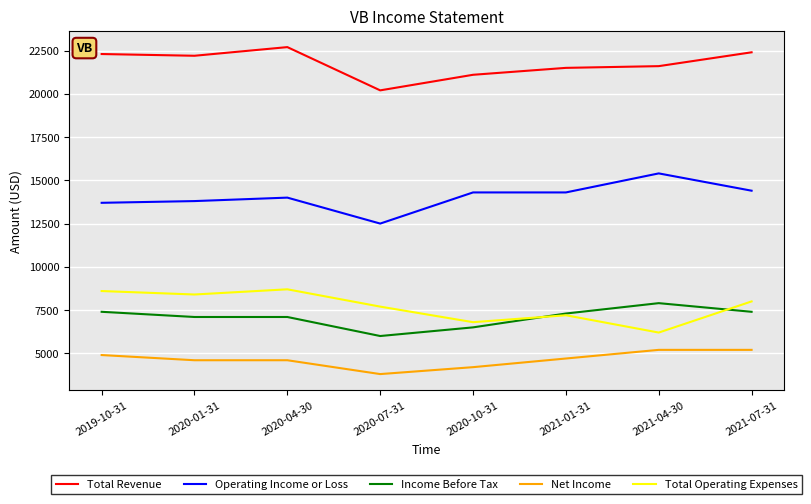

At how many categories does at least one series exceed 16680?

8